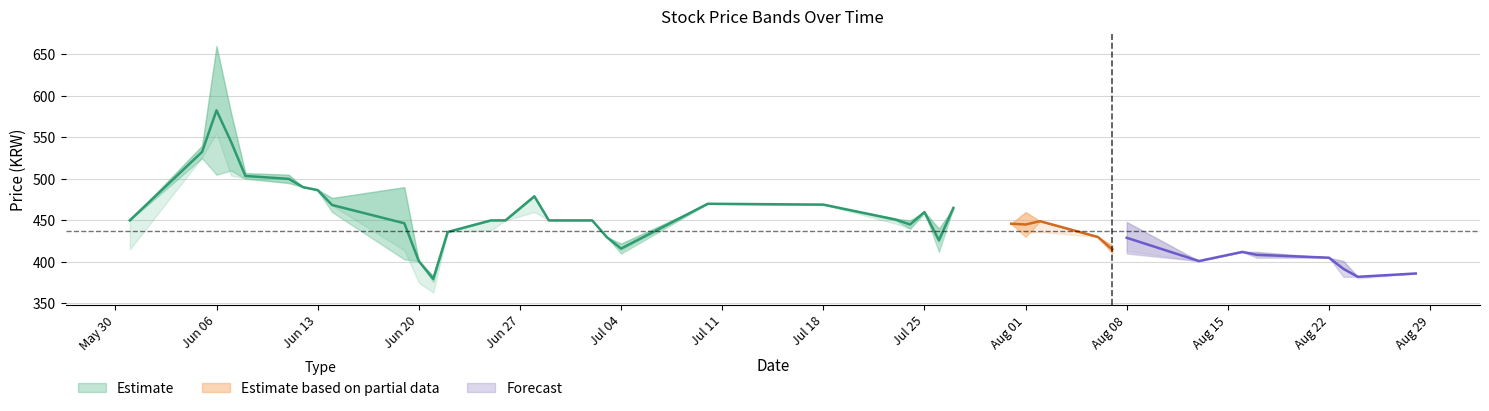

What is the spread (max minus min) of values at 29?

13